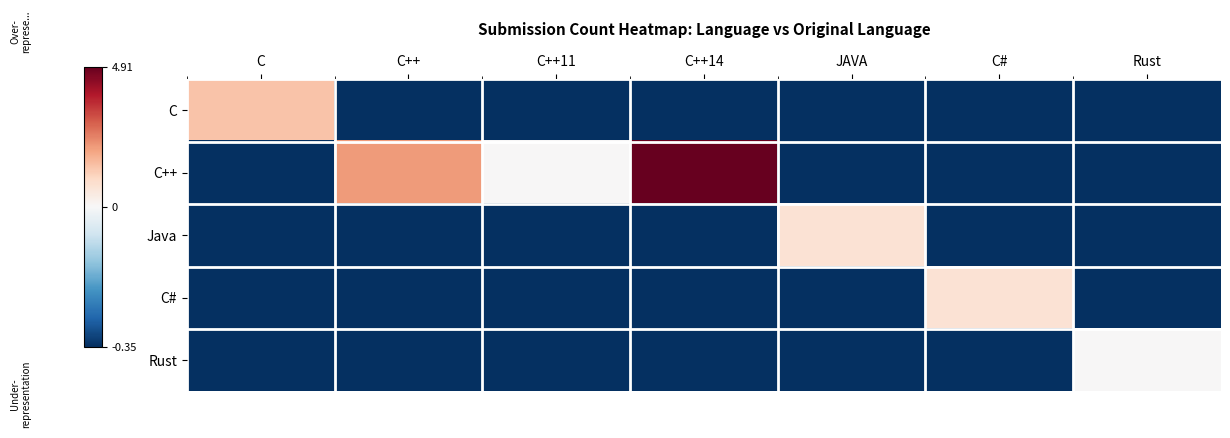

Which category has the lowest value across all series?

C++